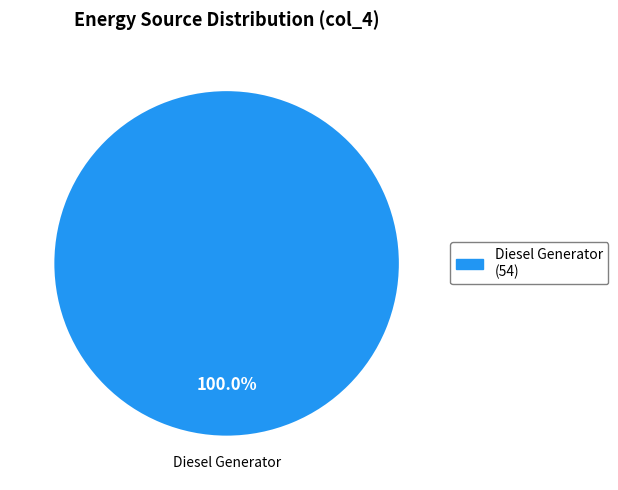

Does any single category account for the majority?

Yes